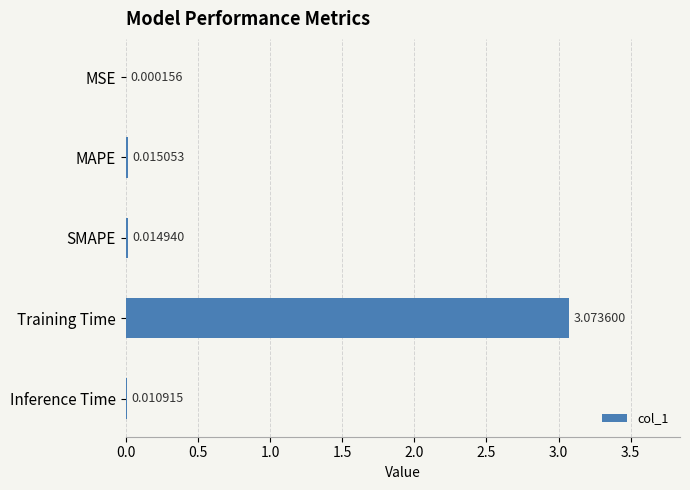

Which category has the highest value across all series?

Training Time